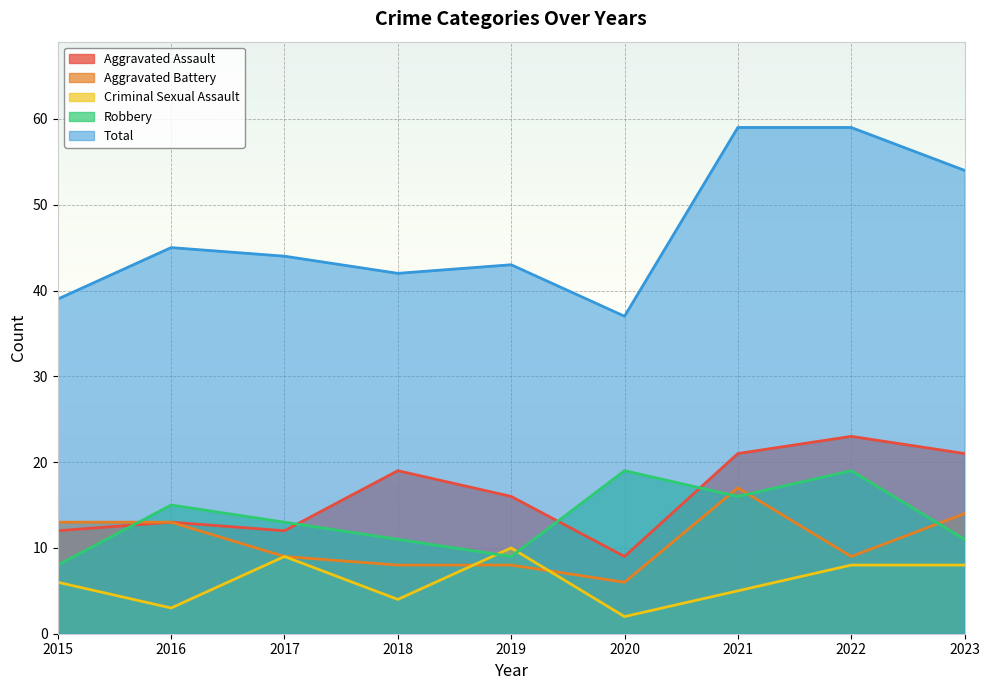

True or false: Aggravated Battery has a value of 14 at 2023.

True